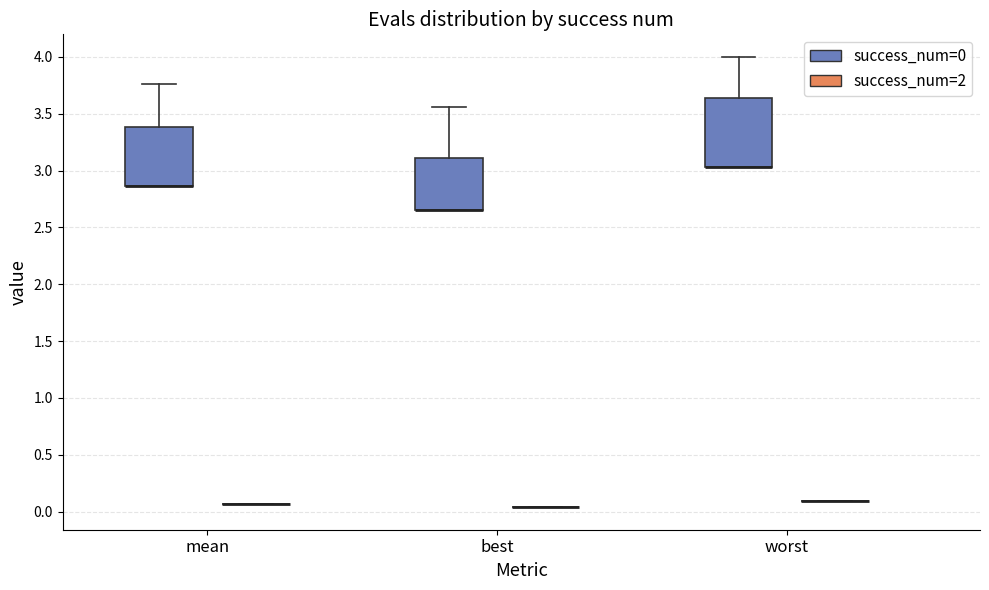

Reading left to right, transcribe this box plot: for each box, give where its median line is, the range the box spans, and where its two whiskers end, as read against the y-axis. The values are not printed on the chart, so give them approximately, as read against the axis.

mean (success_num=0): median 2.85 (drawn on the box's lower edge), box 2.85 to 3.40, whiskers 2.85 to 3.75
mean (success_num=2): box collapsed to a line at 0.05, whiskers 0.05 to 0.05
best (success_num=0): median 2.65 (drawn on the box's lower edge), box 2.65 to 3.10, whiskers 2.65 to 3.55
best (success_num=2): box collapsed to a line at 0.05, whiskers 0.05 to 0.05
worst (success_num=0): median 3.05 (drawn on the box's lower edge), box 3.05 to 3.65, whiskers 3.05 to 4.00
worst (success_num=2): box collapsed to a line at 0.10, whiskers 0.10 to 0.10